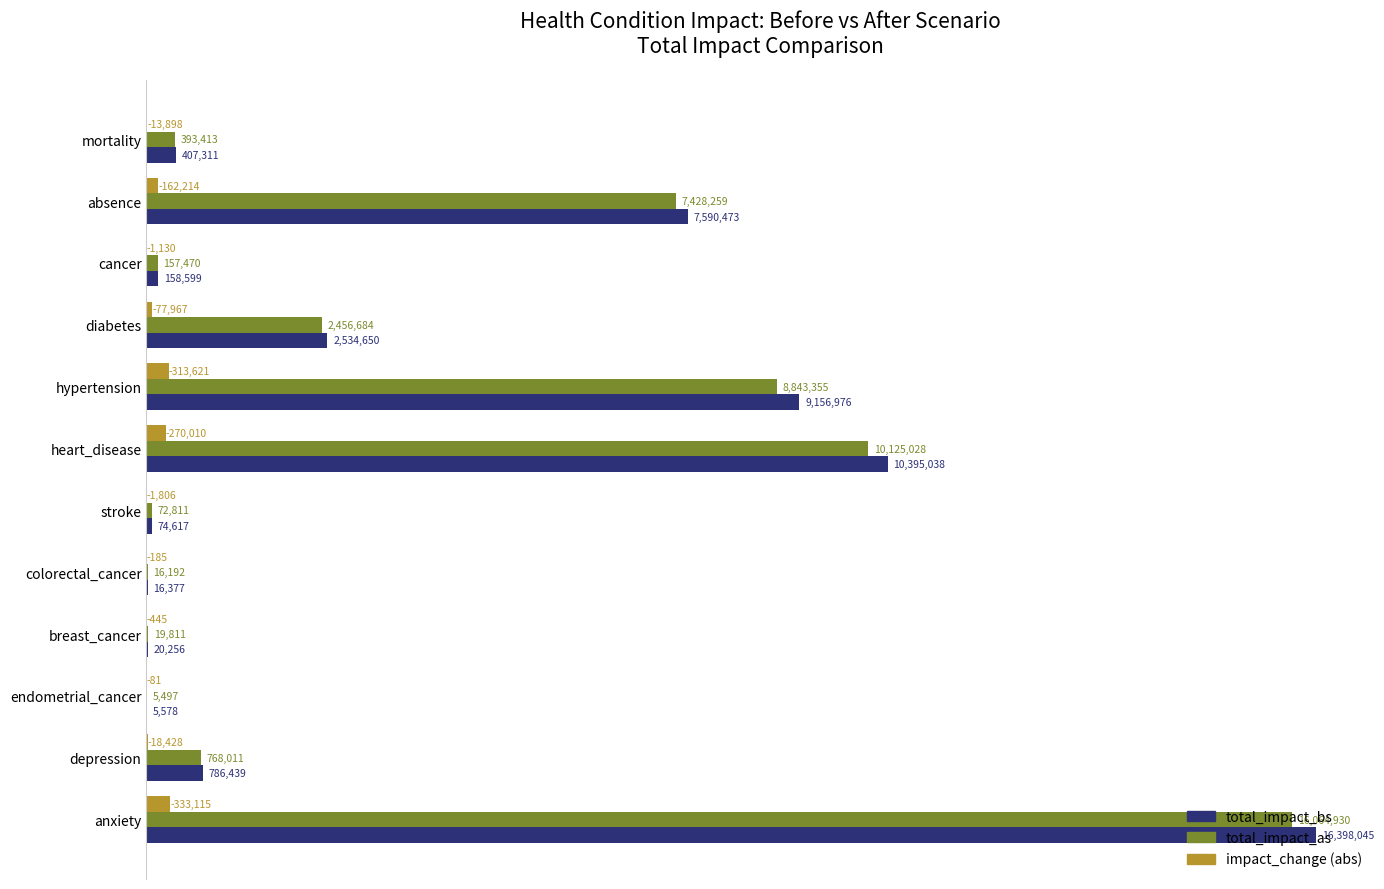

What are all the series names shown in the legend?

total_impact_bs, total_impact_as, impact_change (abs)